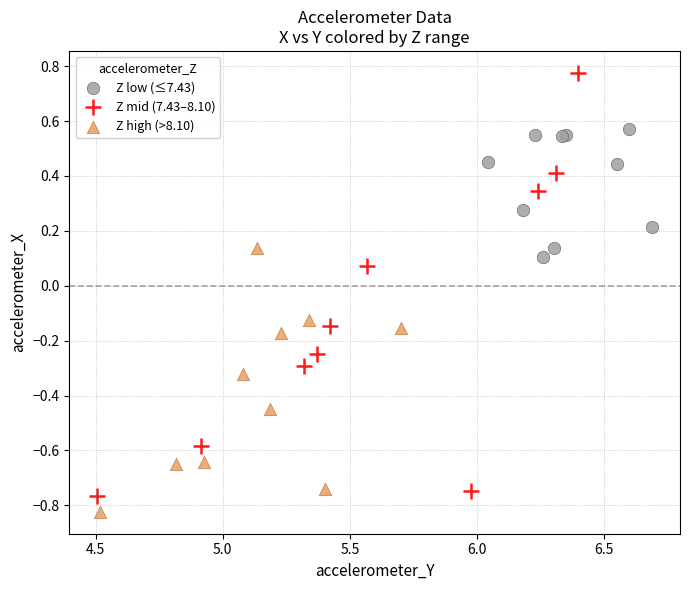

Which series has the largest Y range (max minus min)?

Z mid (7.43–8.10)